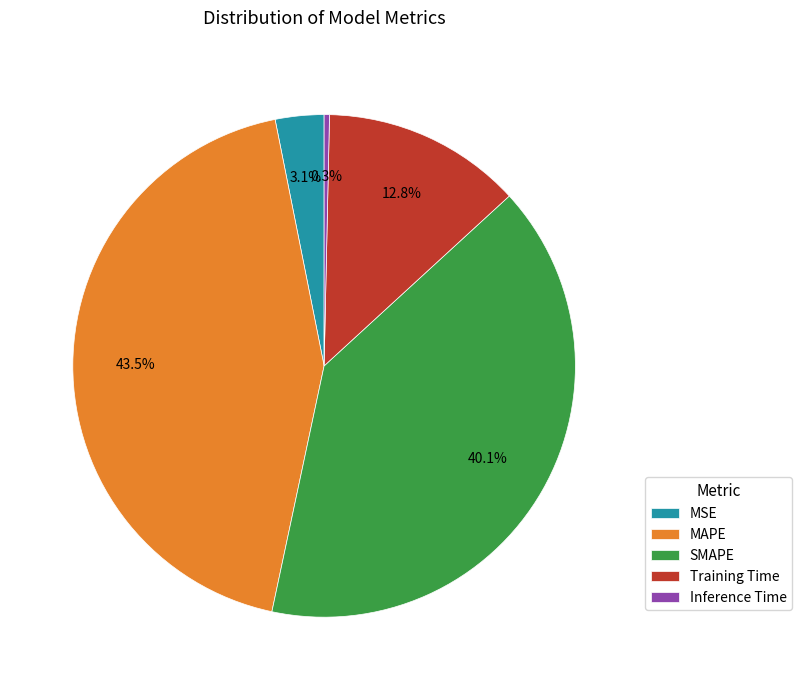

To the nearest percent, what portion does SMAPE represent?

40%